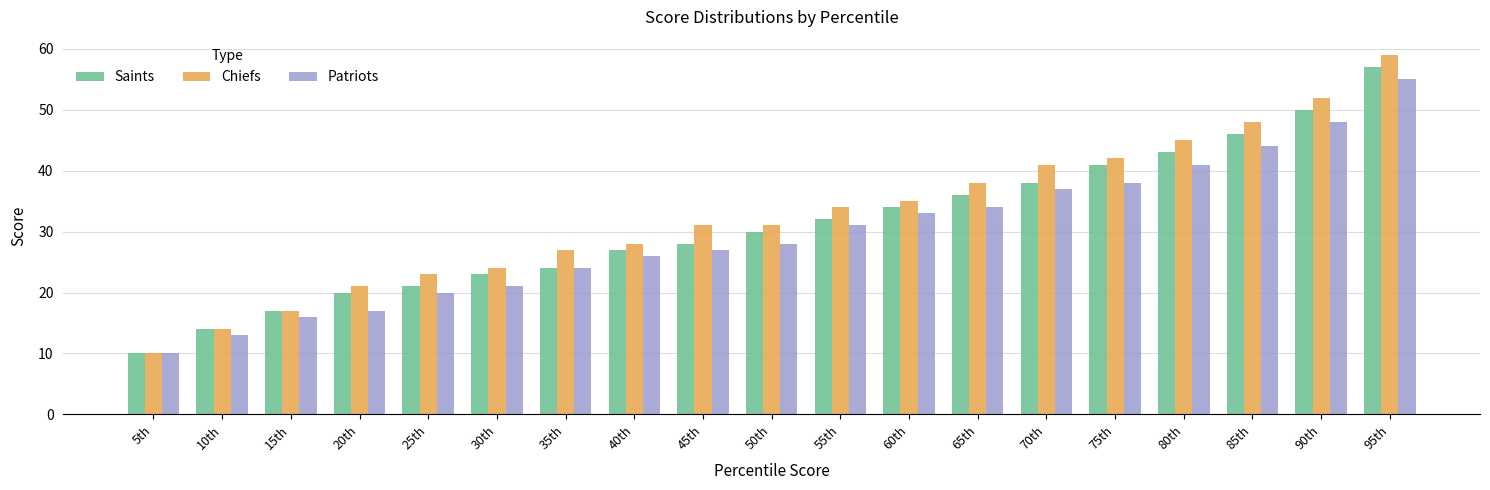

What is the approximate value of Patriots at 65th, to the nearest 5?

35